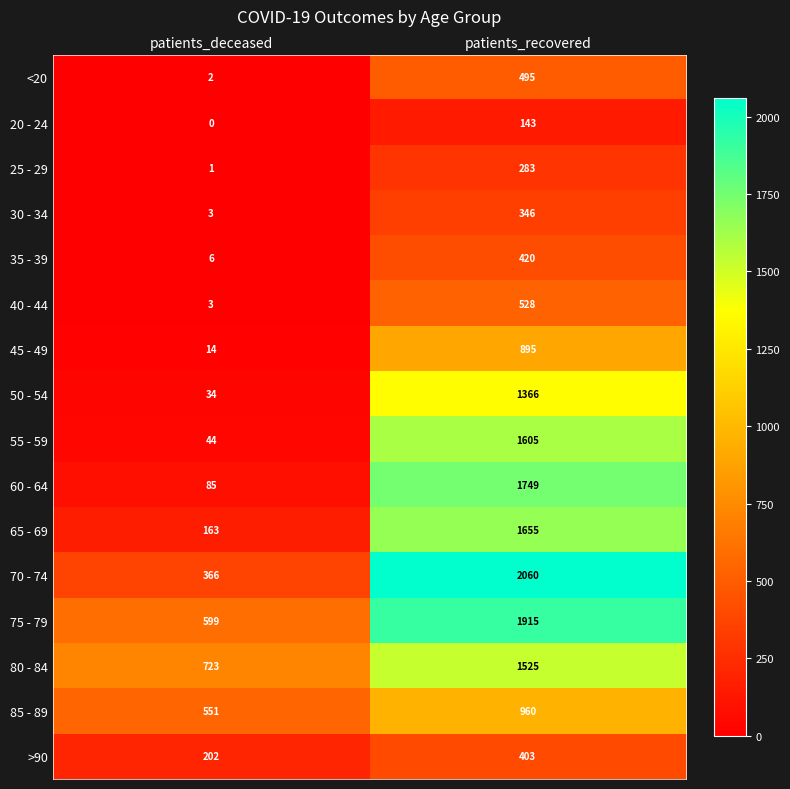

What is the greatest value displayed?

2060